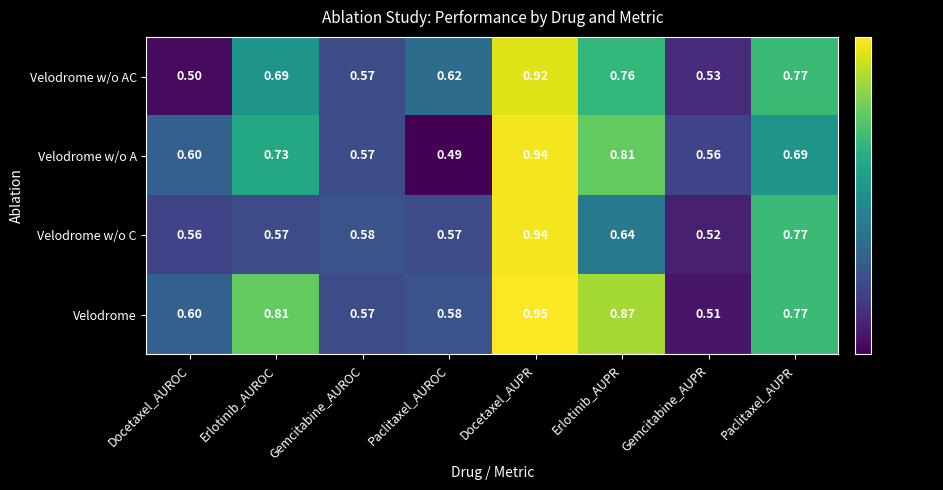

Which series has the largest total across all categories?

Velodrome